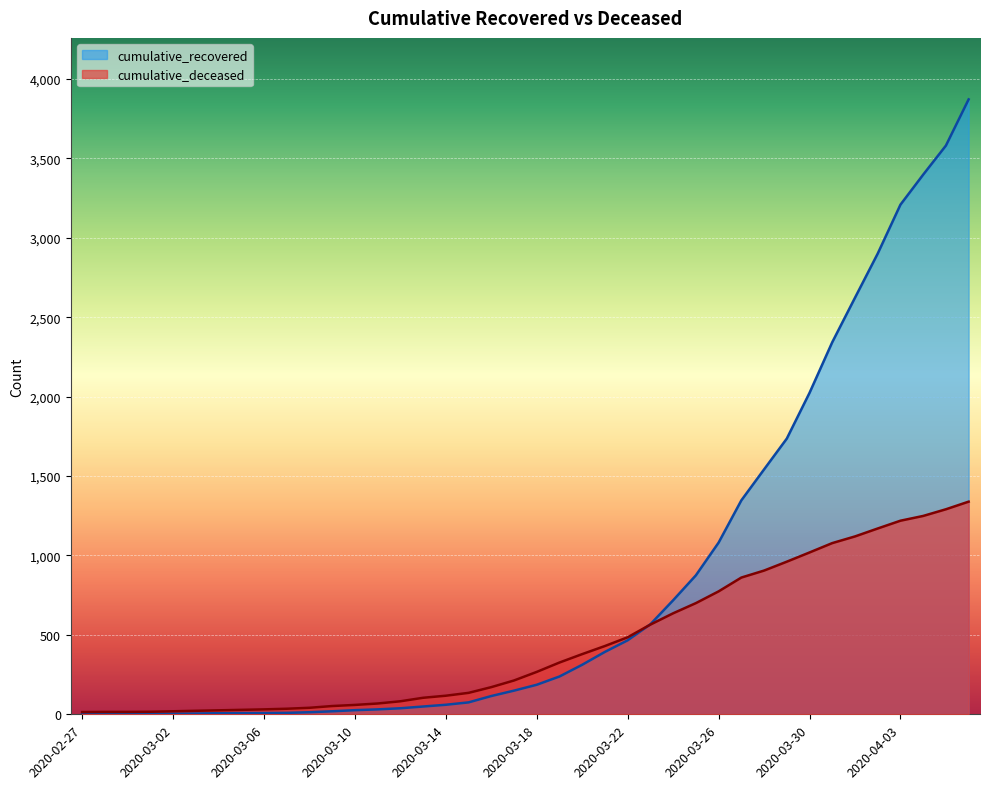

Between 2020-03-28 and 2020-03-16, which is larger?

2020-03-28